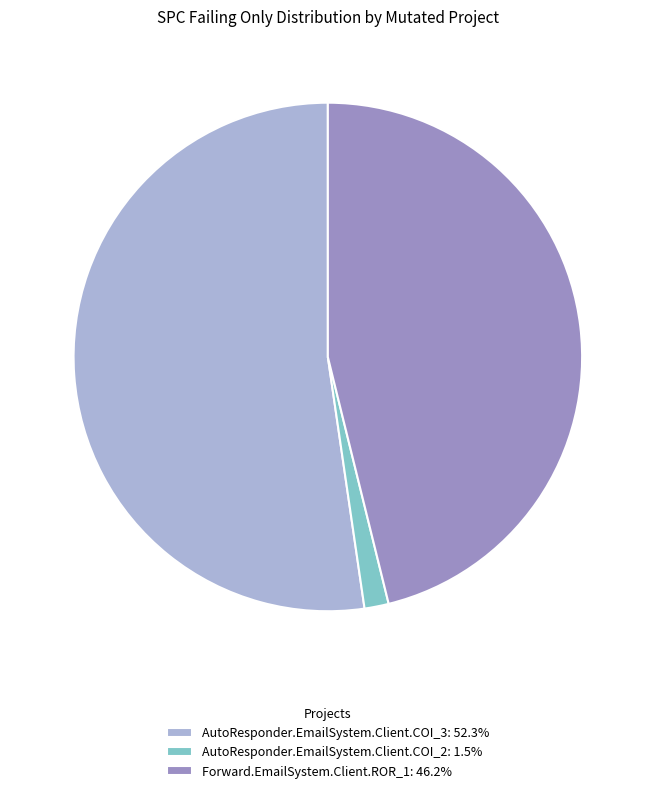

Does AutoResponder.EmailSystem.Client.COI_3: 52.3% represent more than half of the total?

Yes